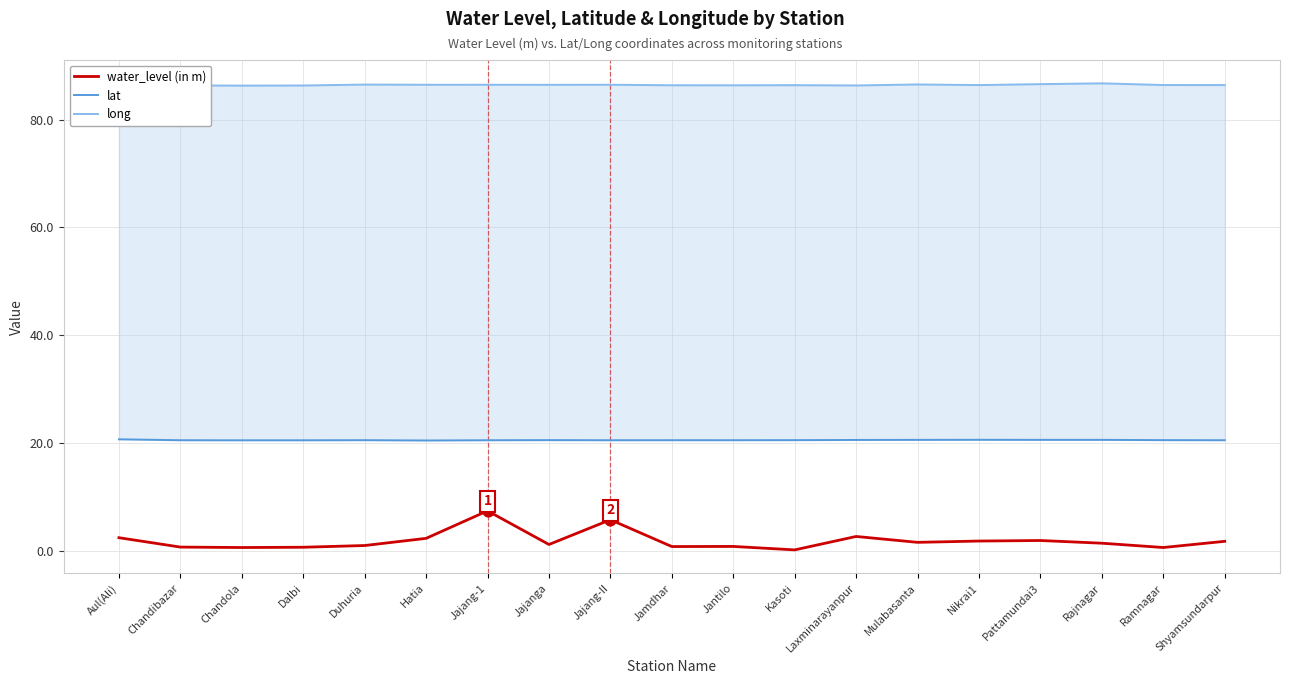

Which series has the largest total across all categories?

long